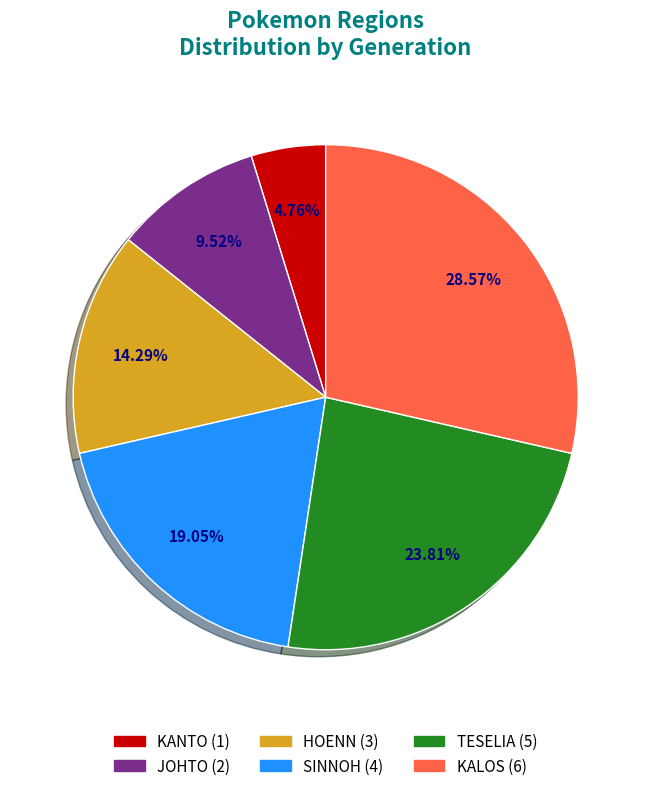

Which category has the smallest portion of the pie?

KANTO